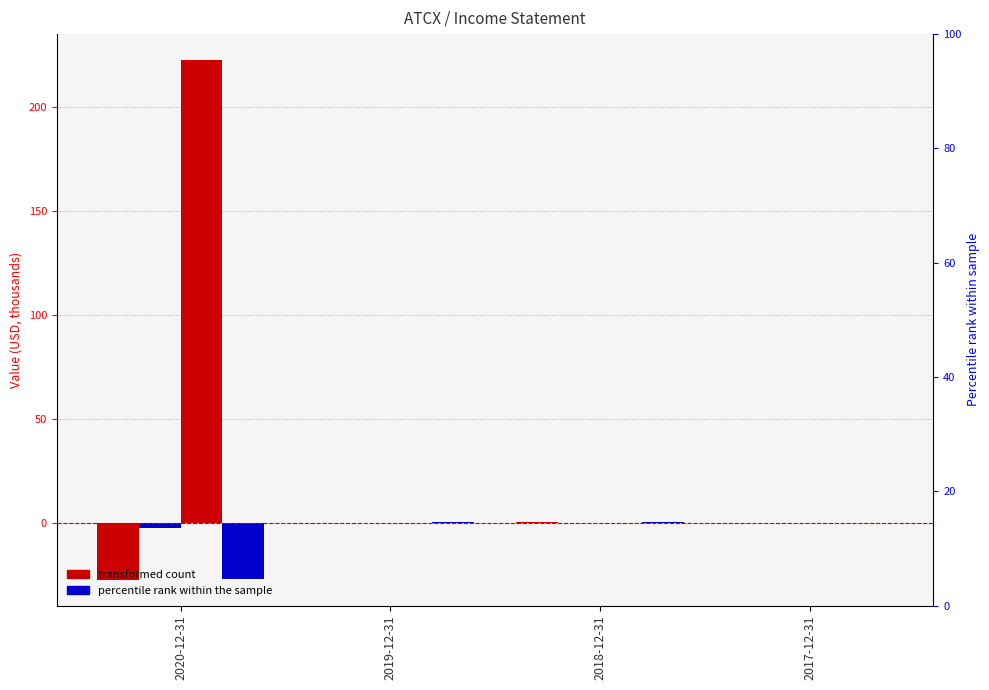

What position from the right is 2019-12-31?

3